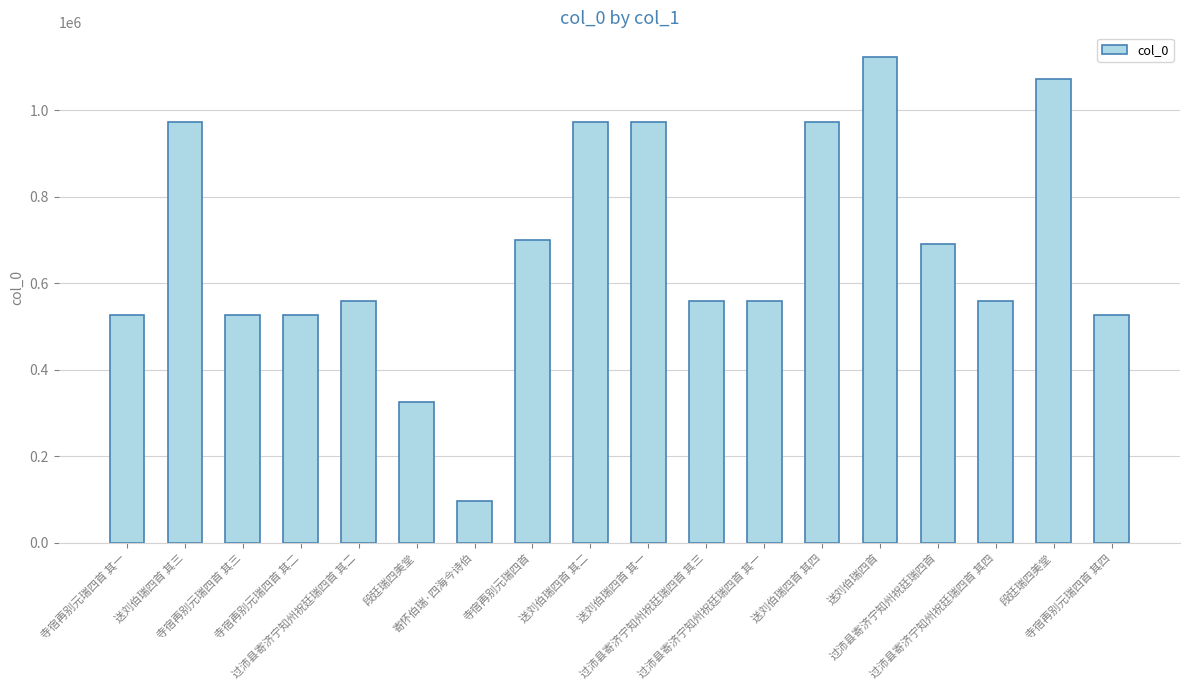

Rank the categories by value from highest to lowest.

送刘伯瑞四首, 段廷瑞四美堂, 送刘伯瑞四首 其一, 送刘伯瑞四首 其二, 送刘伯瑞四首 其三, 送刘伯瑞四首 其四, 寺宿再别元瑞四首, 过沛县寄济宁知州祝廷瑞四首, 过沛县寄济宁知州祝廷瑞四首 其四, 过沛县寄济宁知州祝廷瑞四首 其三, 过沛县寄济宁知州祝廷瑞四首 其二, 过沛县寄济宁知州祝廷瑞四首 其一, 寺宿再别元瑞四首 其四, 寺宿再别元瑞四首 其三, 寺宿再别元瑞四首 其二, 寺宿再别元瑞四首 其一, 段廷瑞四美堂, 寄怀伯瑞·四海今诗伯